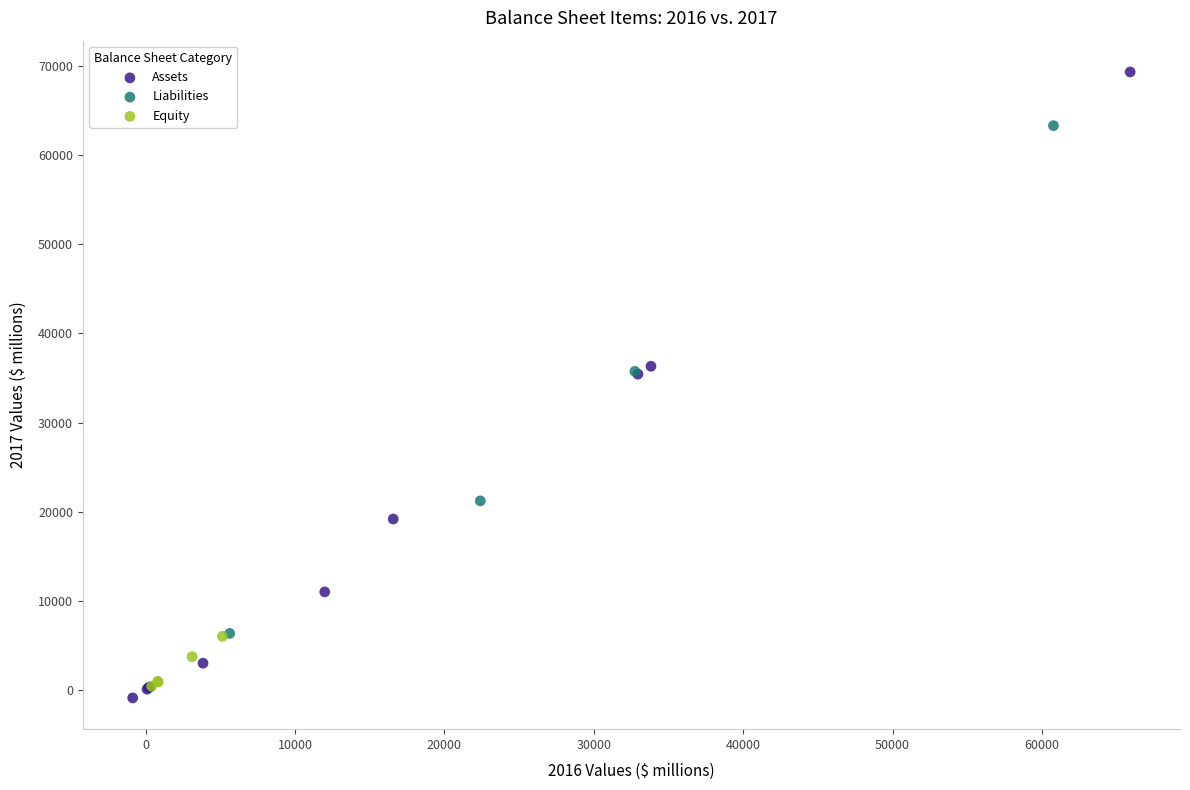

What are all the series names shown in the legend?

Assets, Liabilities, Equity